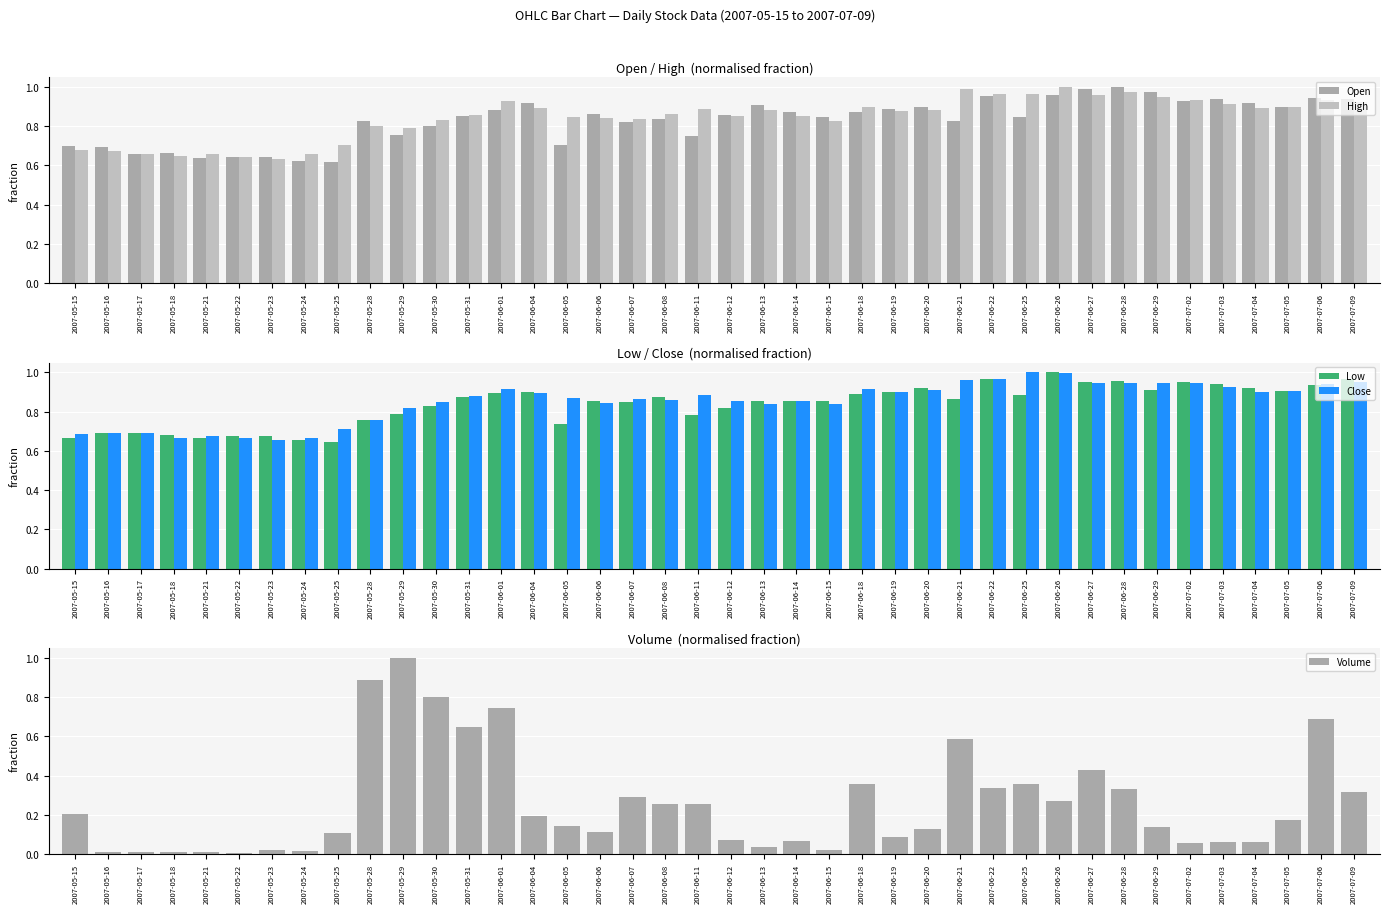

What value does the Volume series have at 2007-06-25?

0.4